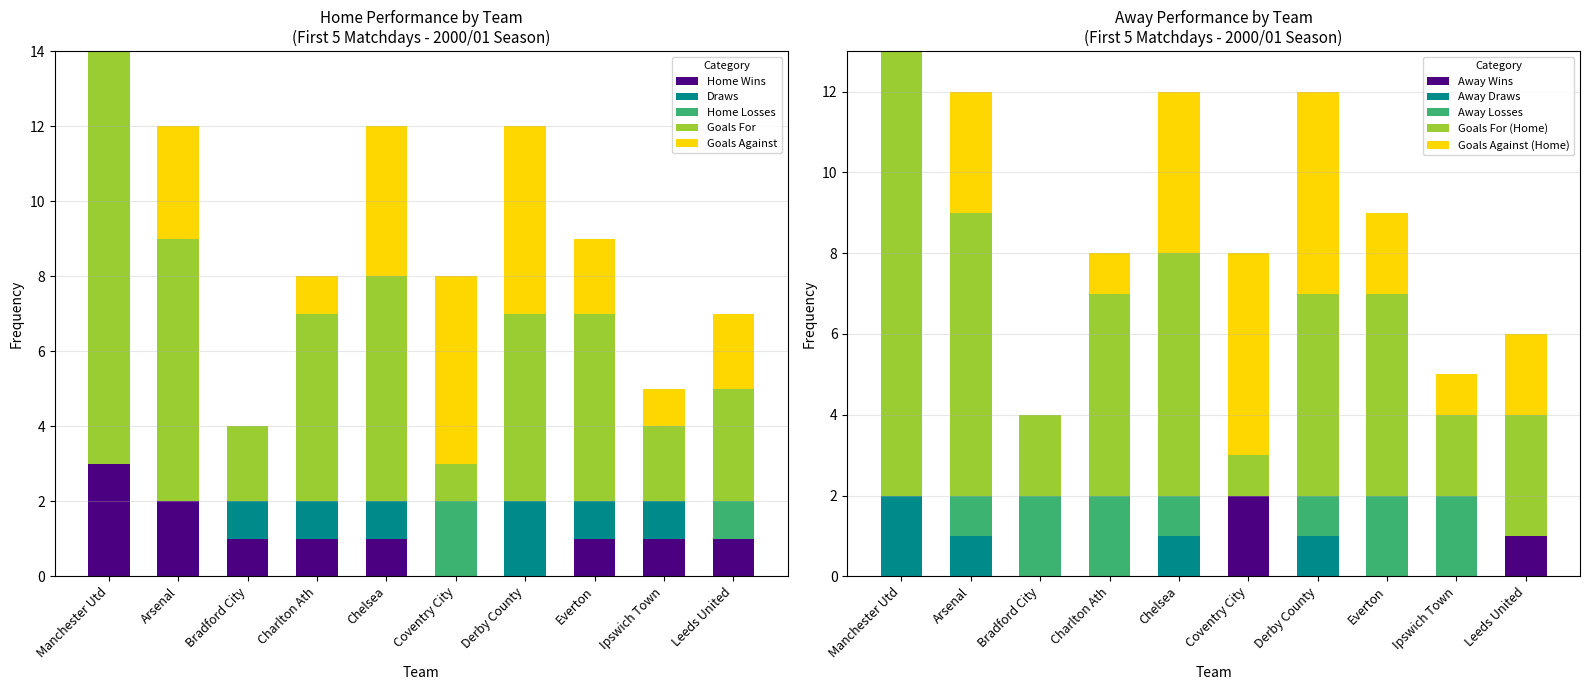

True or false: Home Wins has a value of 3 at Arsenal.

False